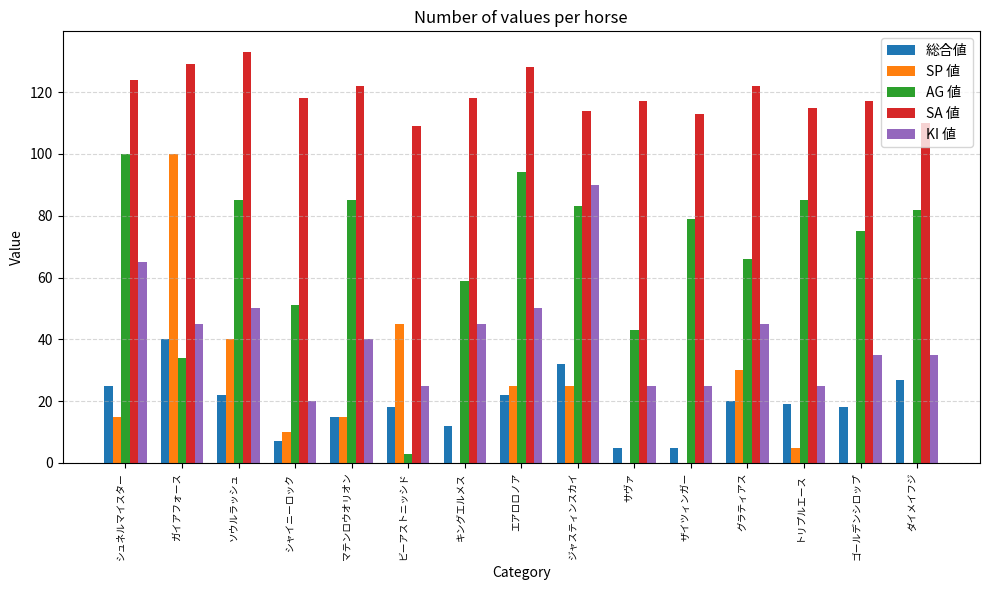

True or false: SA 値 has a value of 115 at トリプルエース.

True